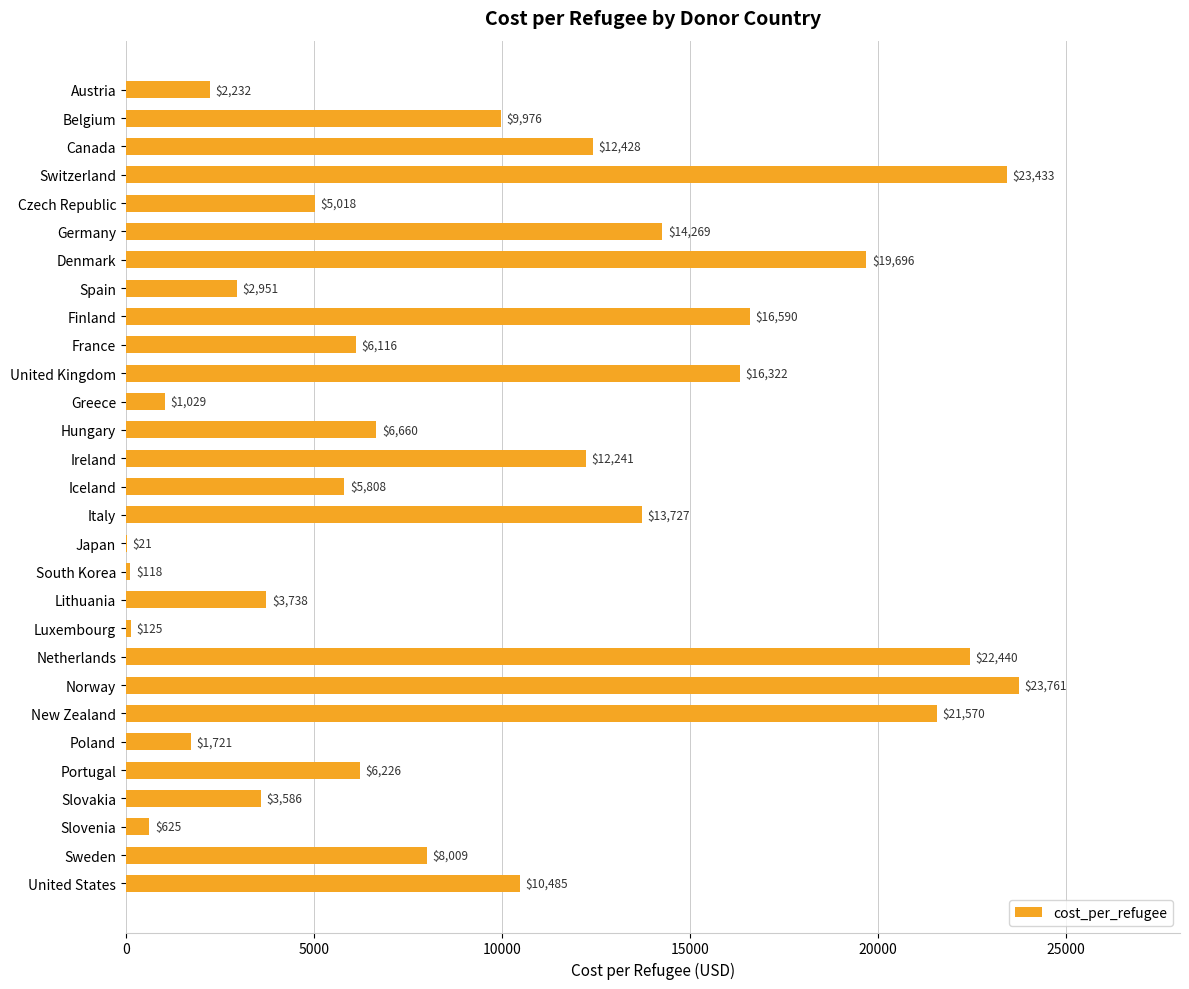

Which has a higher value, South Korea or Sweden?

Sweden